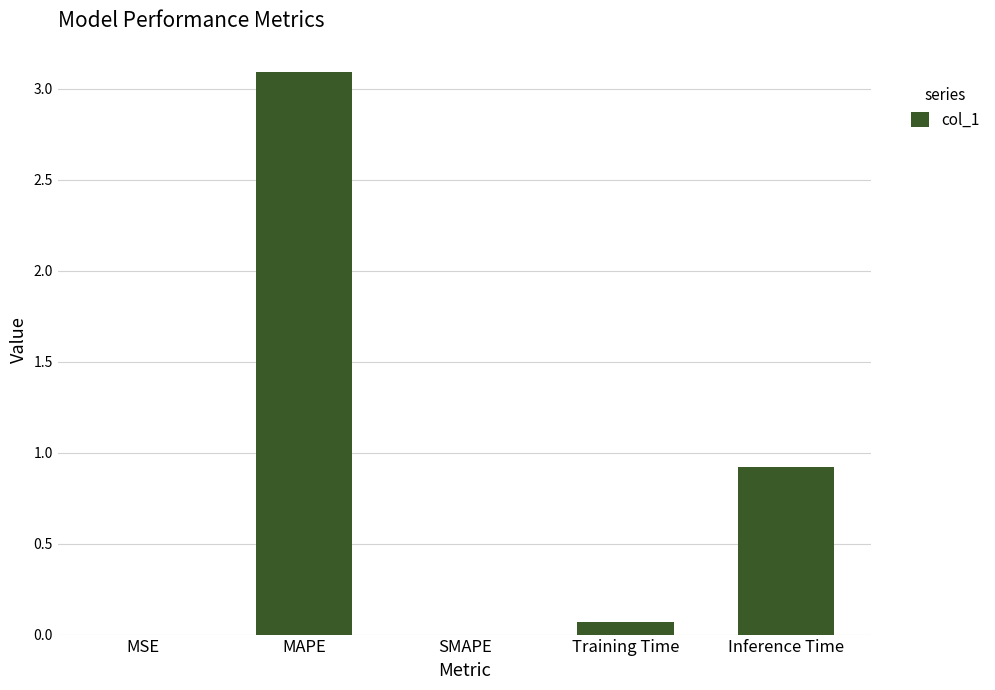

What is the greatest value displayed?

3.1